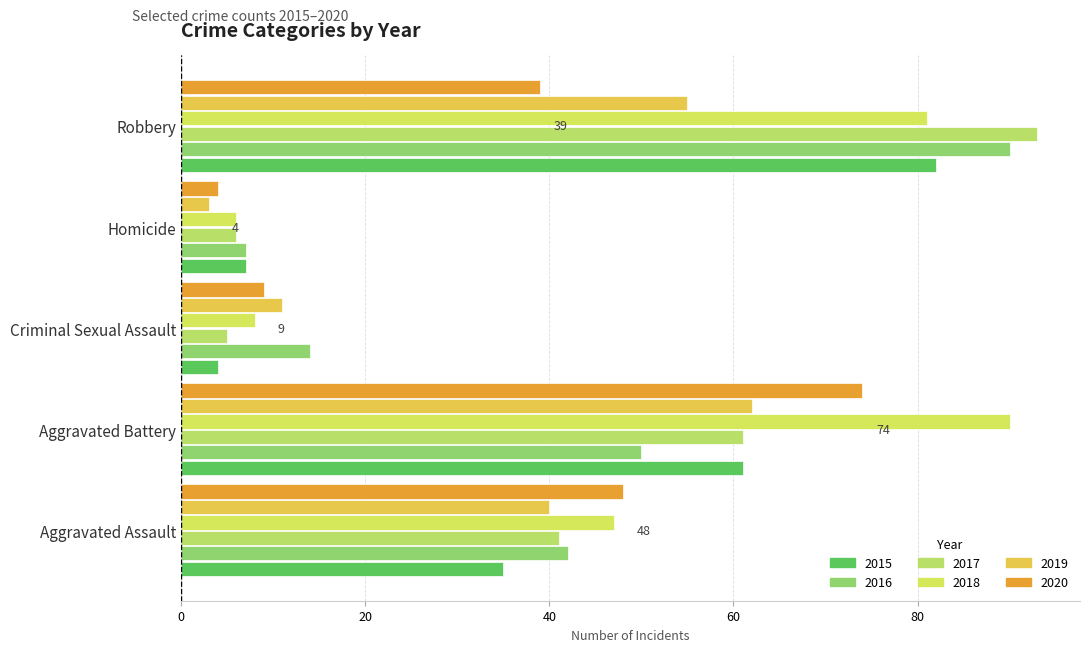

At which label does 2020 reach its minimum?

Homicide